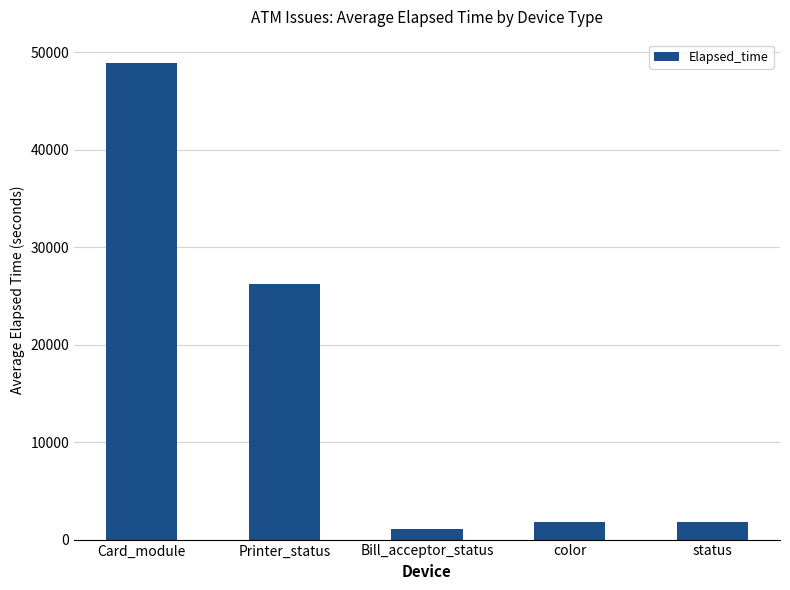

What is the maximum value shown in the chart?

48873